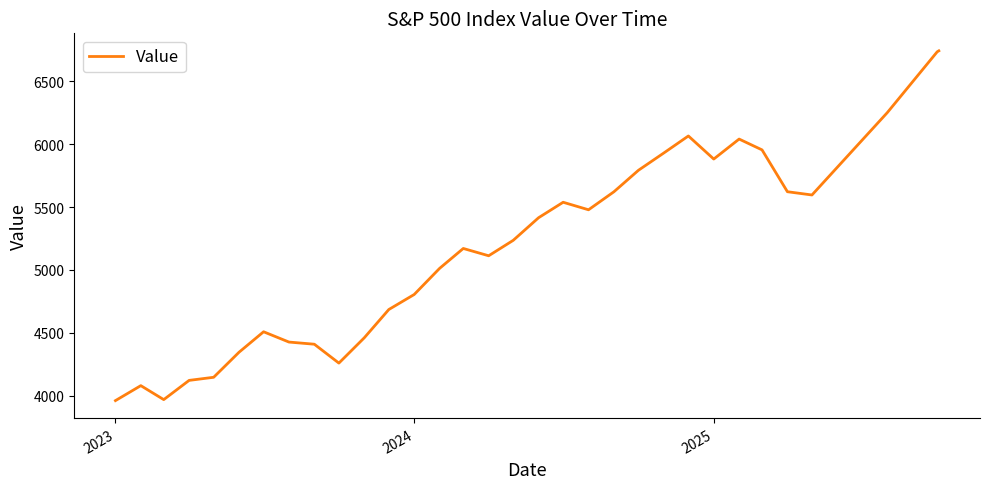

Does the chart have visible grid lines?

No